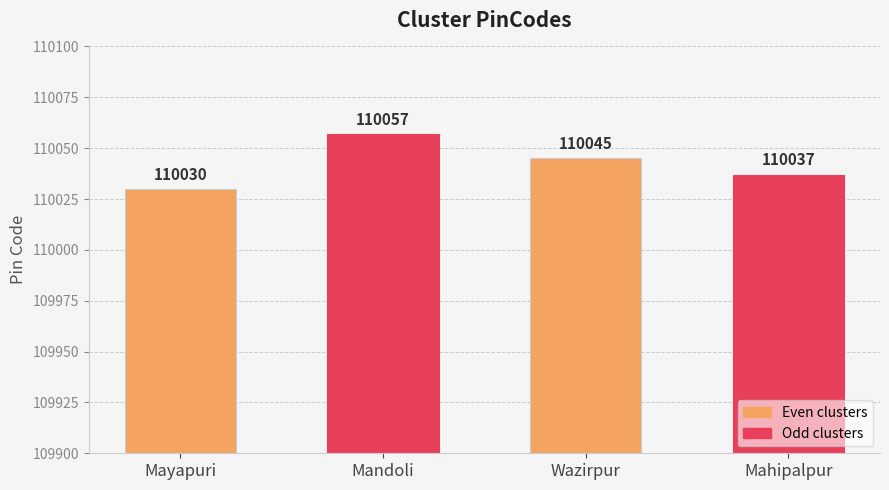

Reading left to right, extract all data points from this chart.

110030	110057	110045	110037